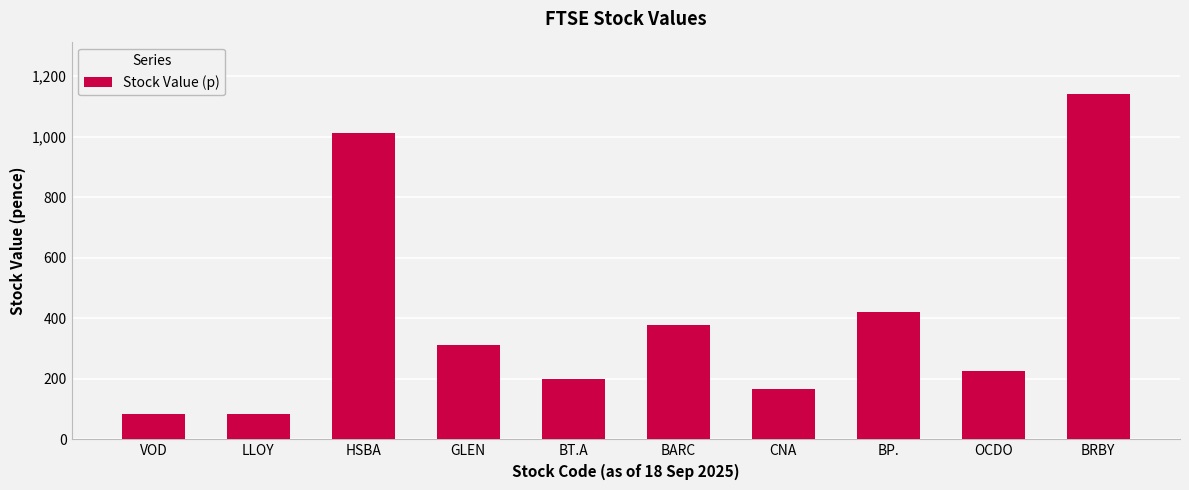

What is the change in value from BARC to BRBY?

+764.3